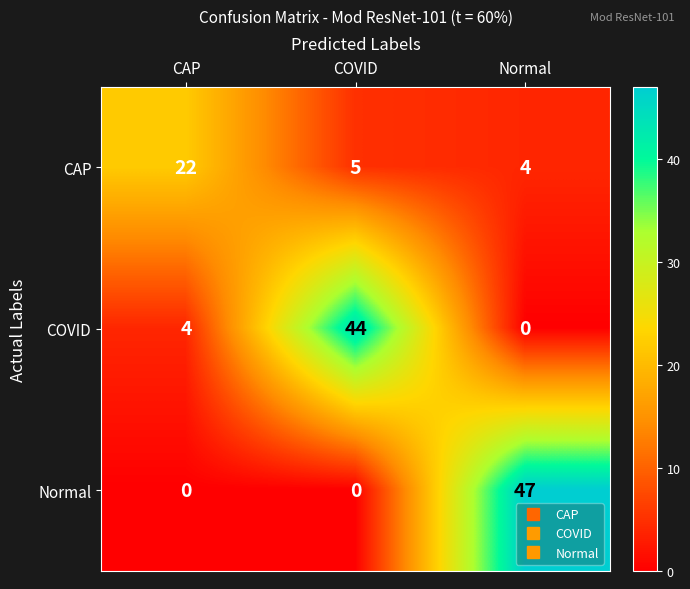

What is the average value of the CAP series?

10